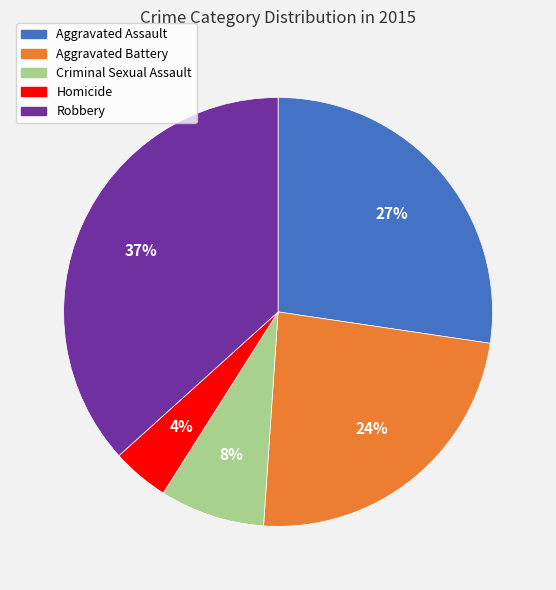

Is it true that Robbery is 37% of the pie?

True